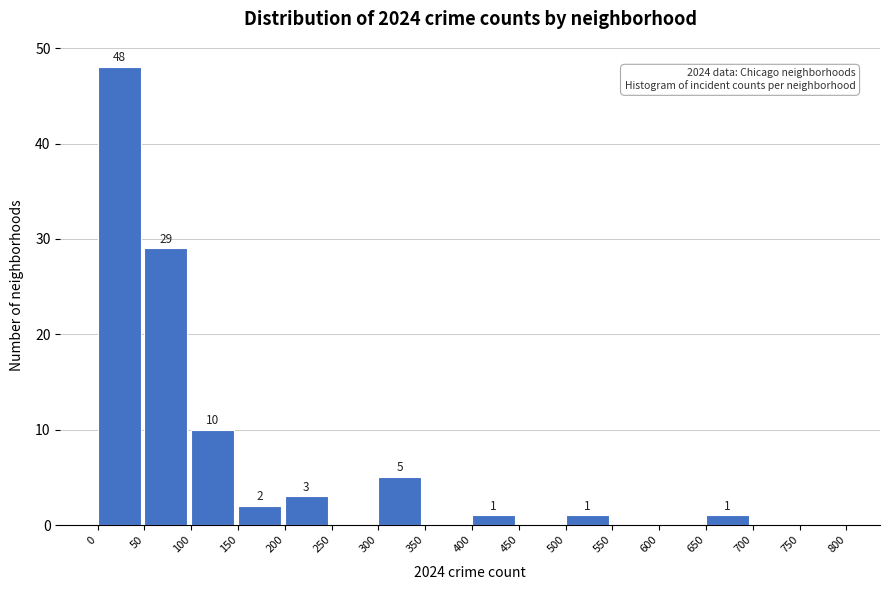

Over which range of the x-axis is the bar tallest?

0 to 50